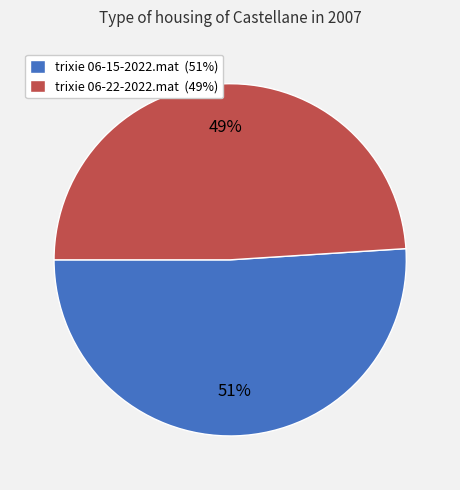

To the nearest percent, what is the difference between the largest and smallest slice percentages?

2%